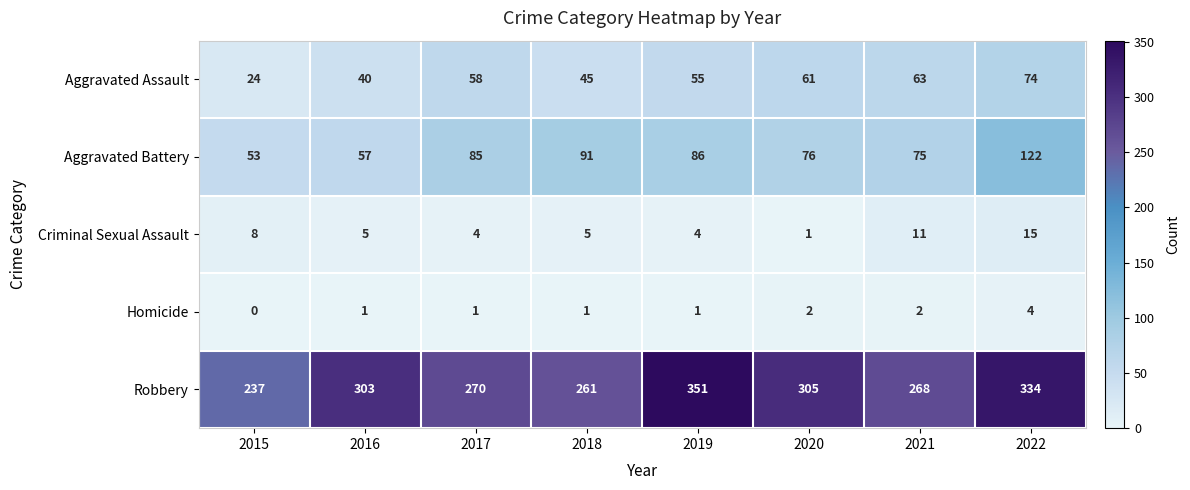

The Aggravated Assault series shows 55 at 2019. True or false?

True